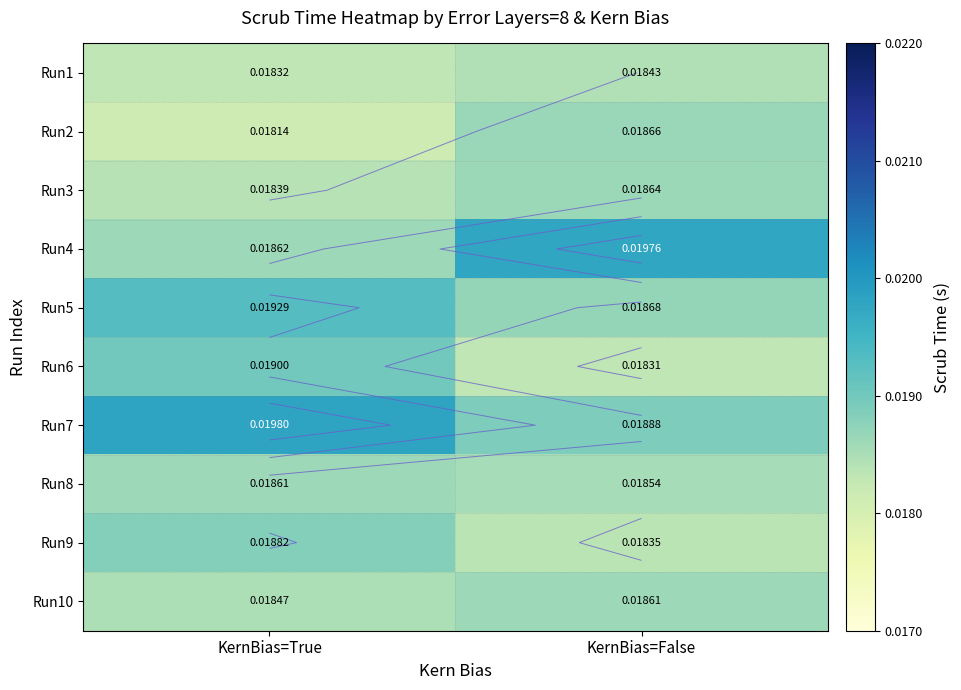

At which label is Run1 closest to 0?

KernBias=True